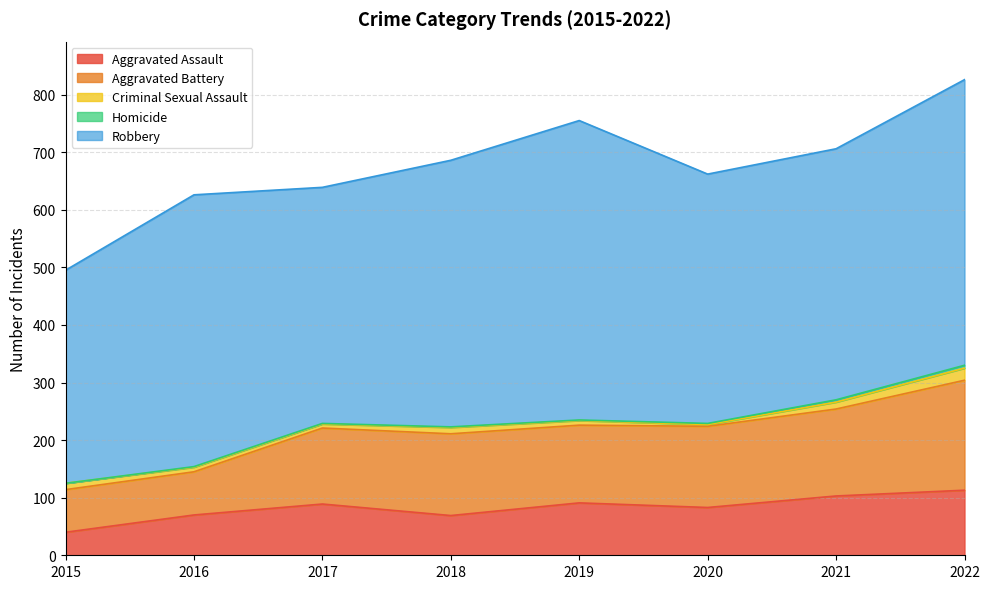

What is the difference between the maximum and minimum values in the Homicide series?

5